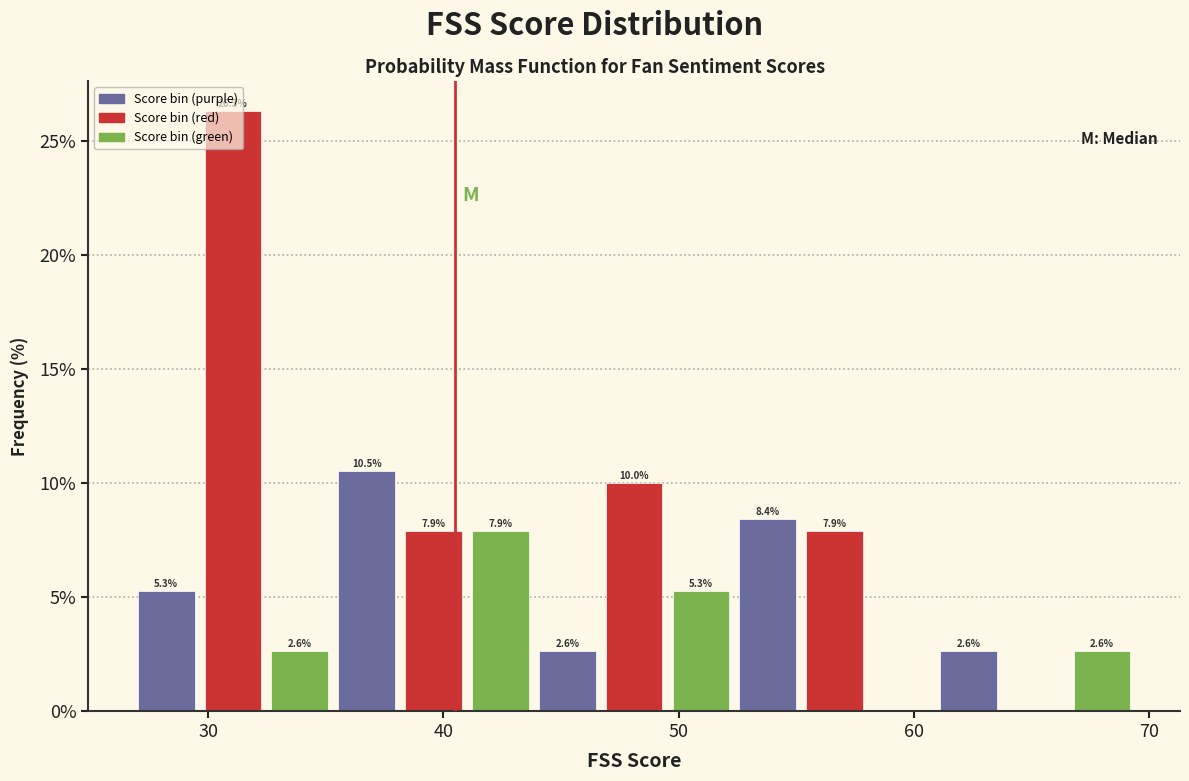

Read against the x-axis, roughly where is the centre of the tallest bar?

31